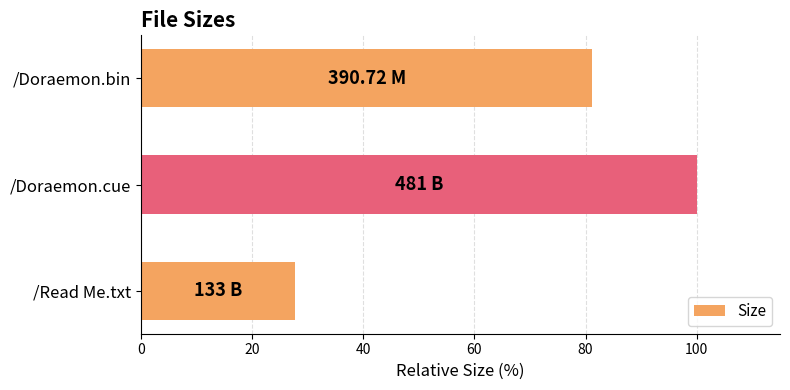

What is the change in value from /Doraemon.bin to /Read Me.txt?

-53.6